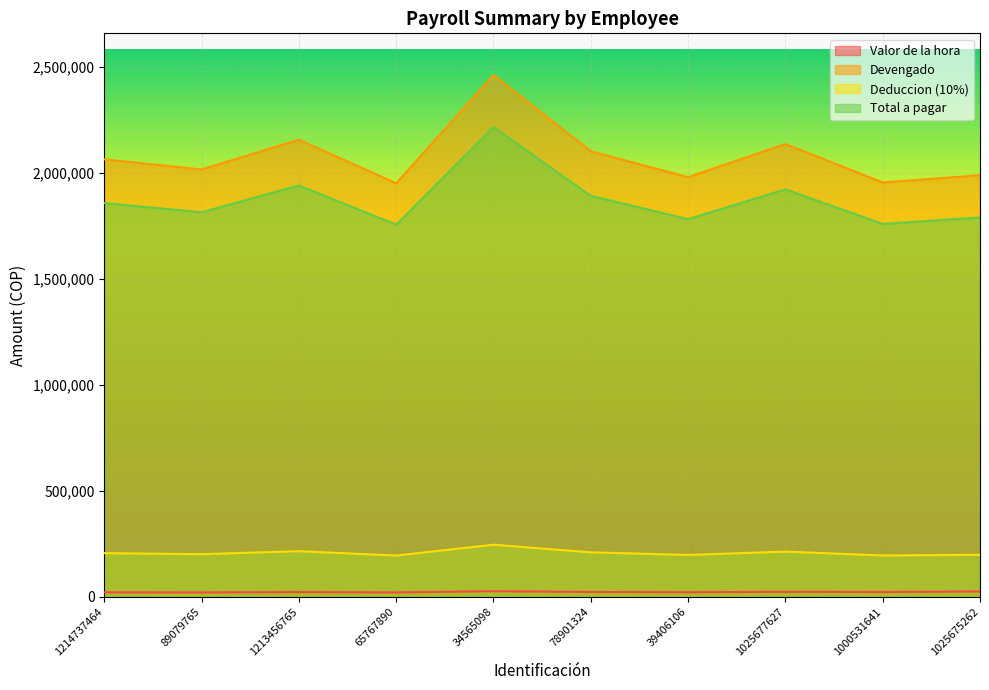

What is the smallest value displayed?

20978.0